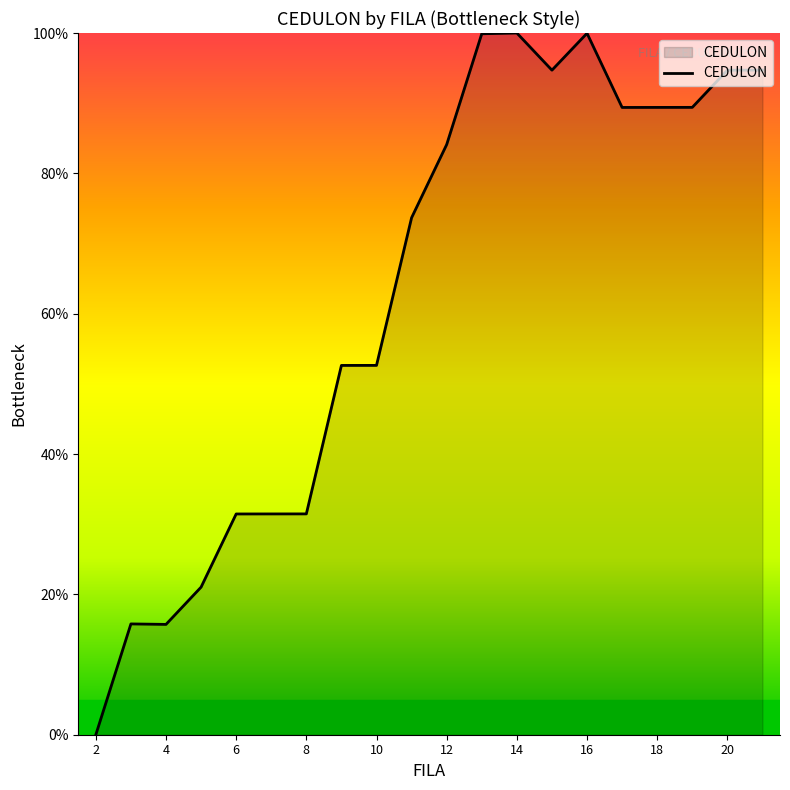

What is the maximum value shown in the chart?

100.0